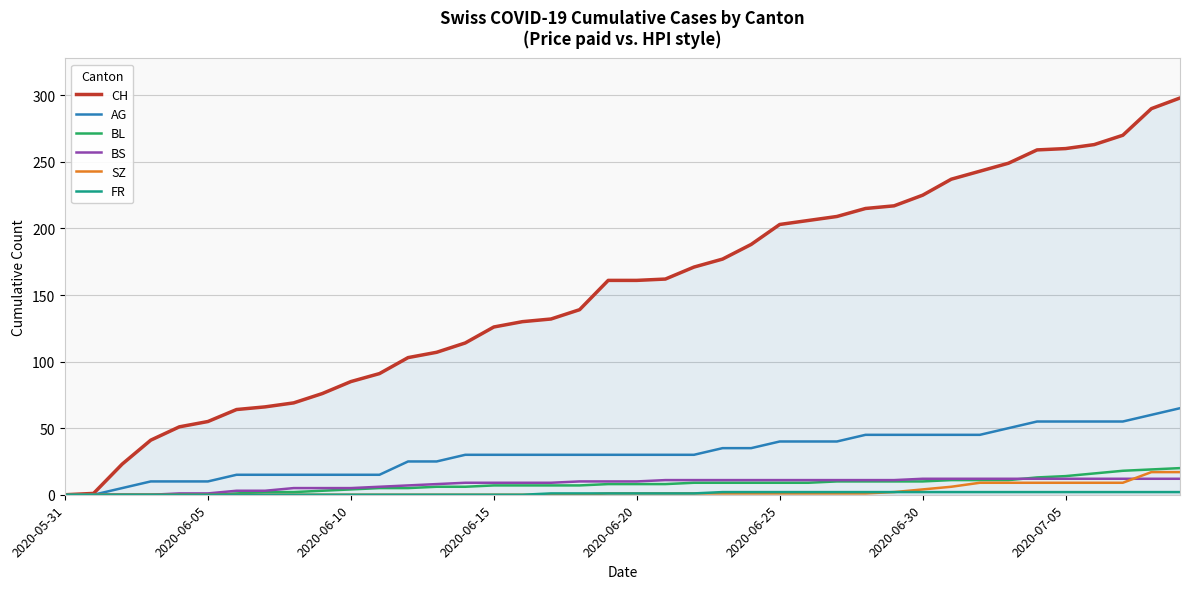

Which series has the widest spread of values?

CH